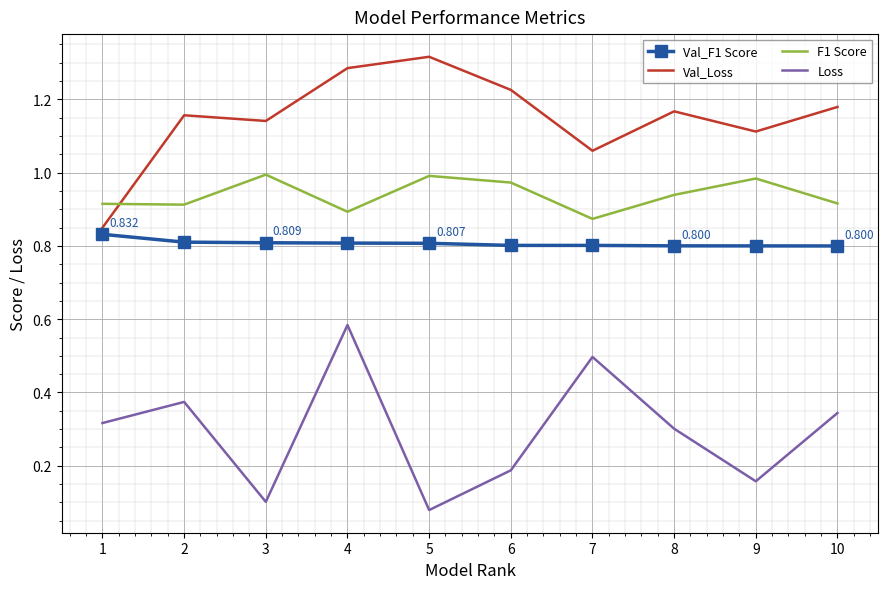

The Val_F1 Score series shows 0.8 at 10. True or false?

True